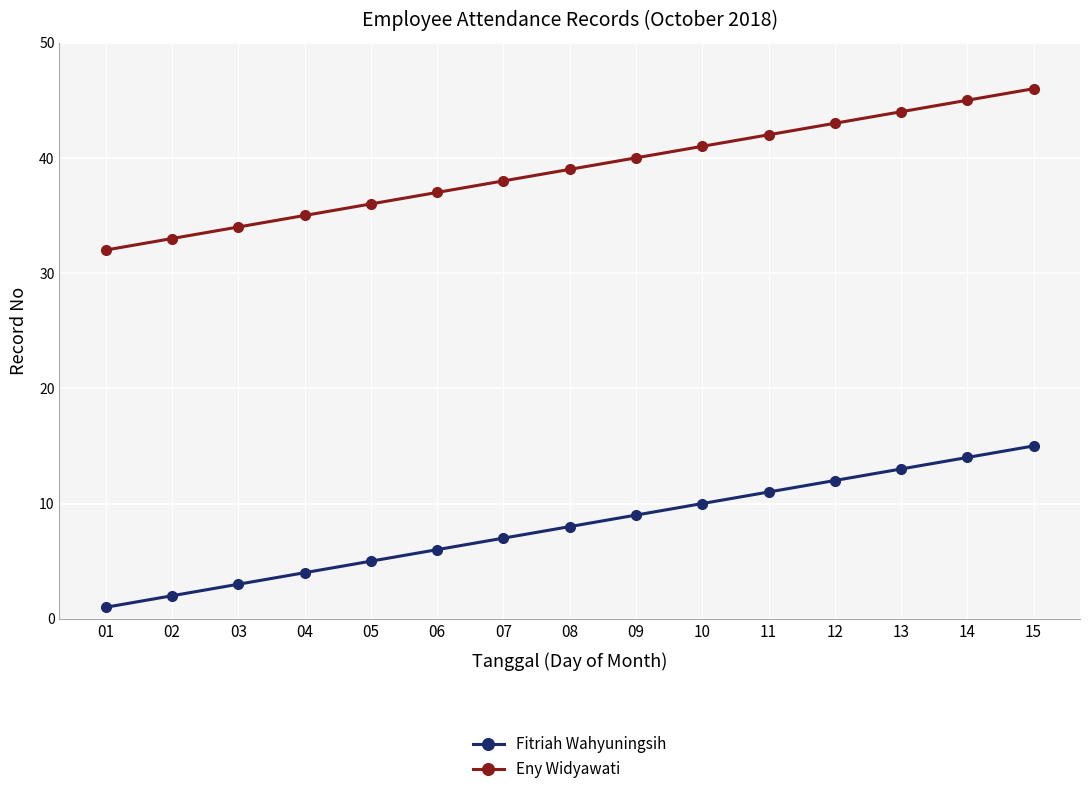

The value of Fitriah Wahyuningsih at 03 is 3. True or false?

True